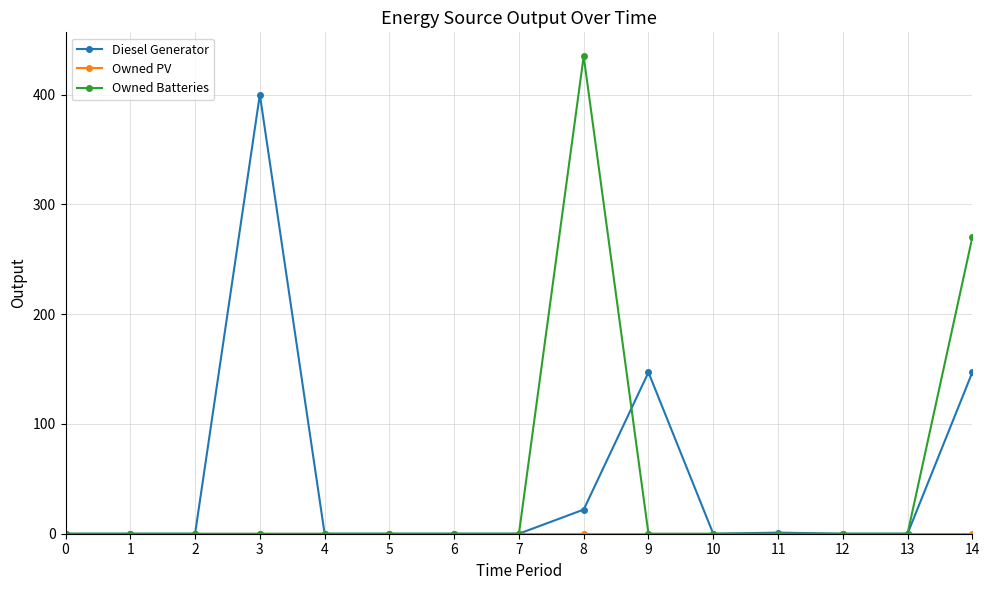

Which series has the widest spread of values?

Owned Batteries